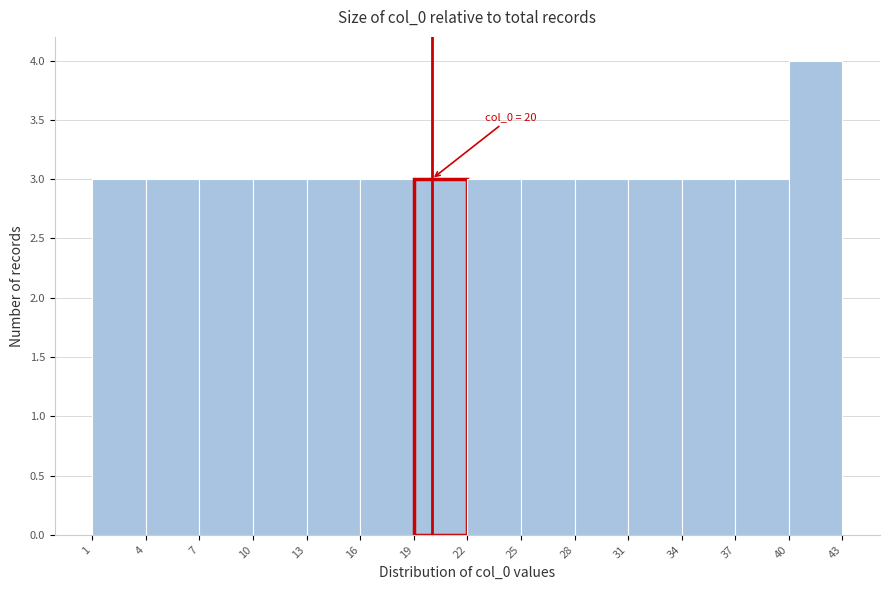

Which range on the x-axis has the tallest bar?

40 to 43